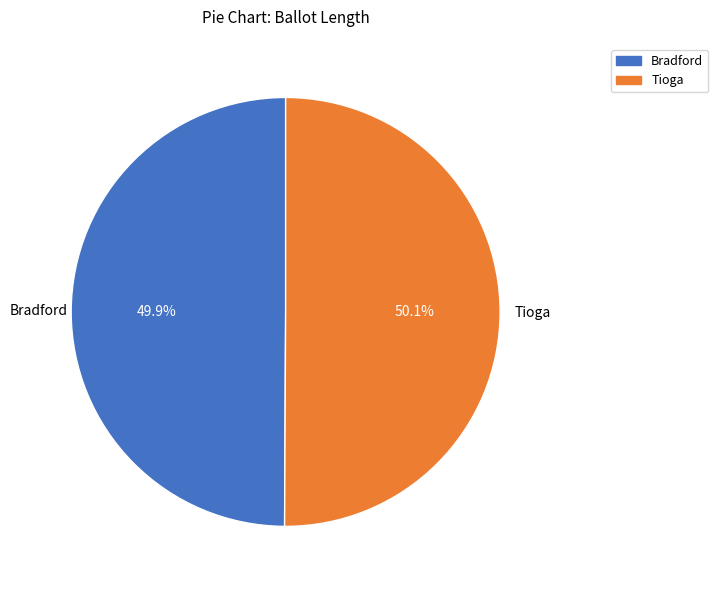

Approximately how many times larger is the value at Bradford compared to Tioga?

1.0